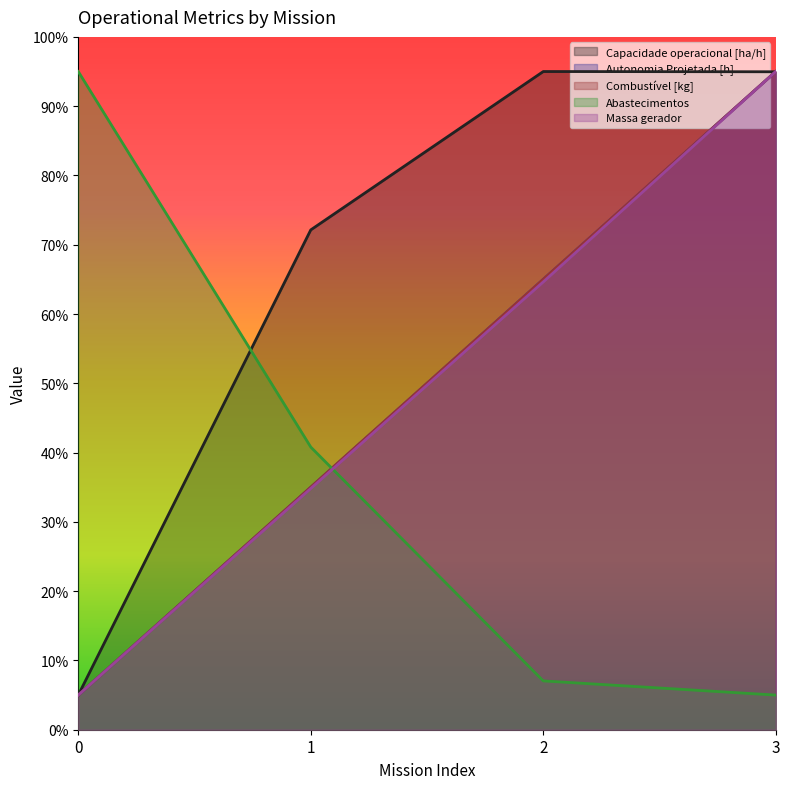

What is the maximum value shown in the chart?

95.0